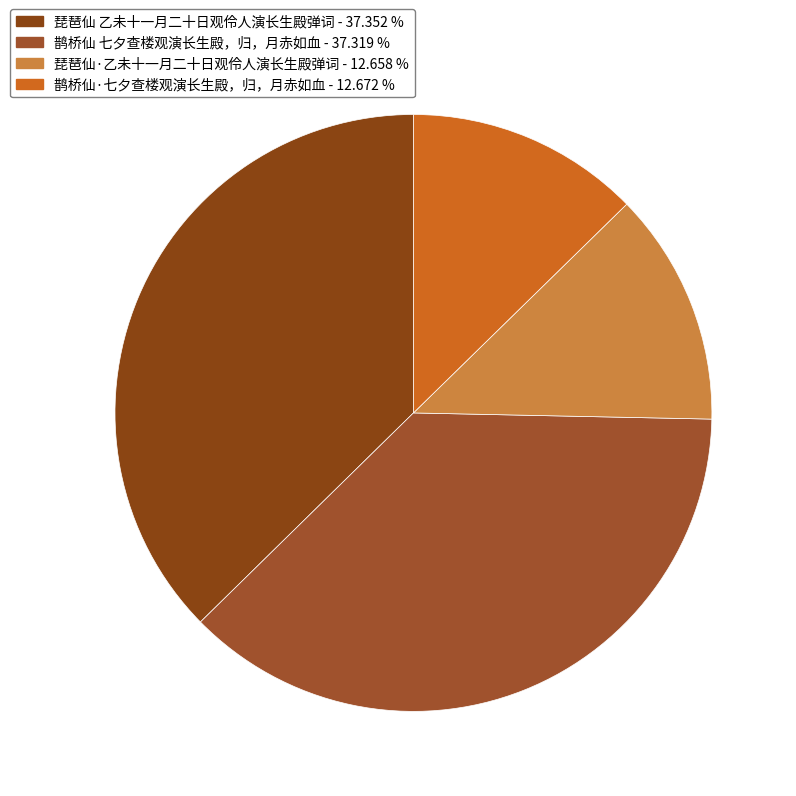

Do 鹊桥仙·七夕查楼观演长生殿，归，月赤如血 and 琵琶仙·乙未十一月二十日观伶人演长生殿弹词 together represent more than half of the pie?

No